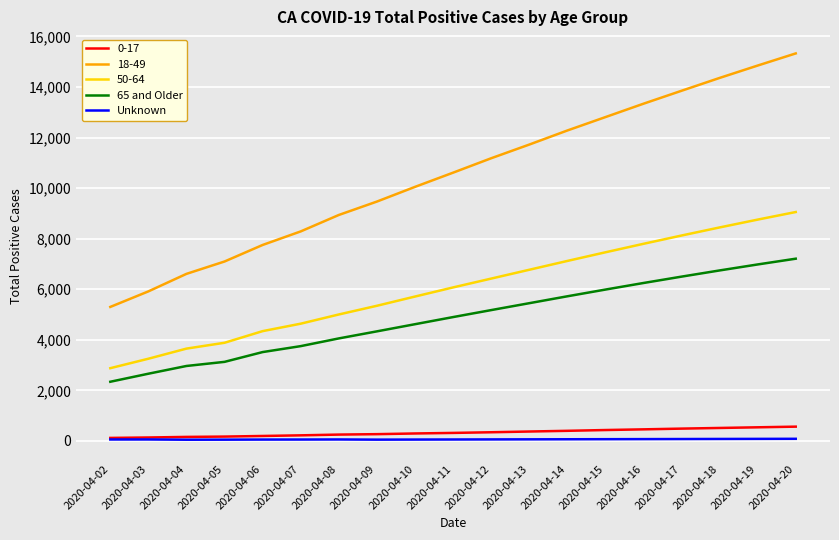

True or false: 65 and Older and Unknown cross at least once.

False